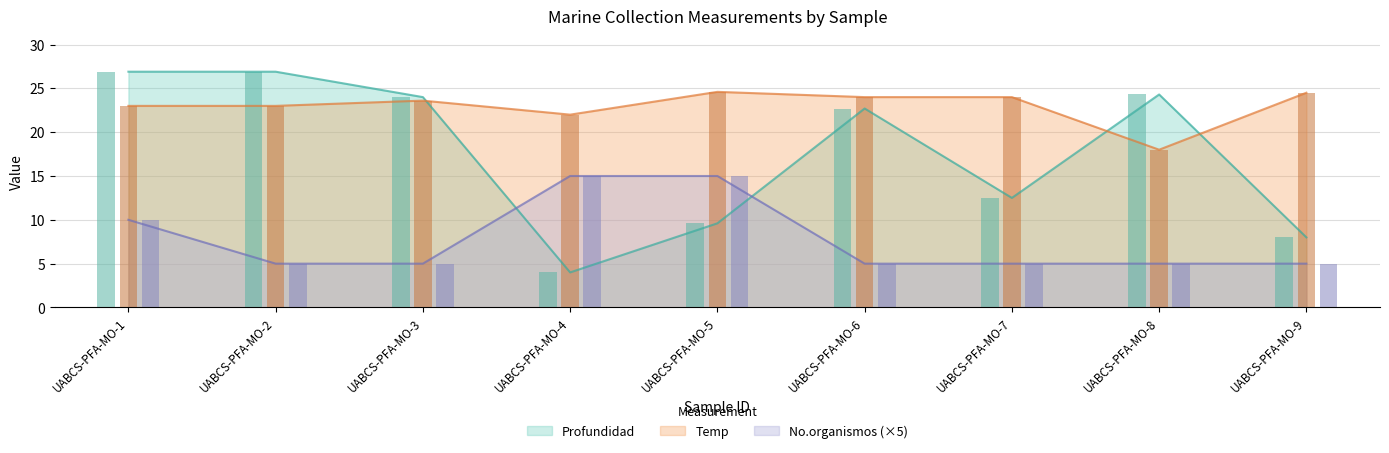

What is the difference between the highest and lowest values at UABCS-PFA-MO-9?

19.5